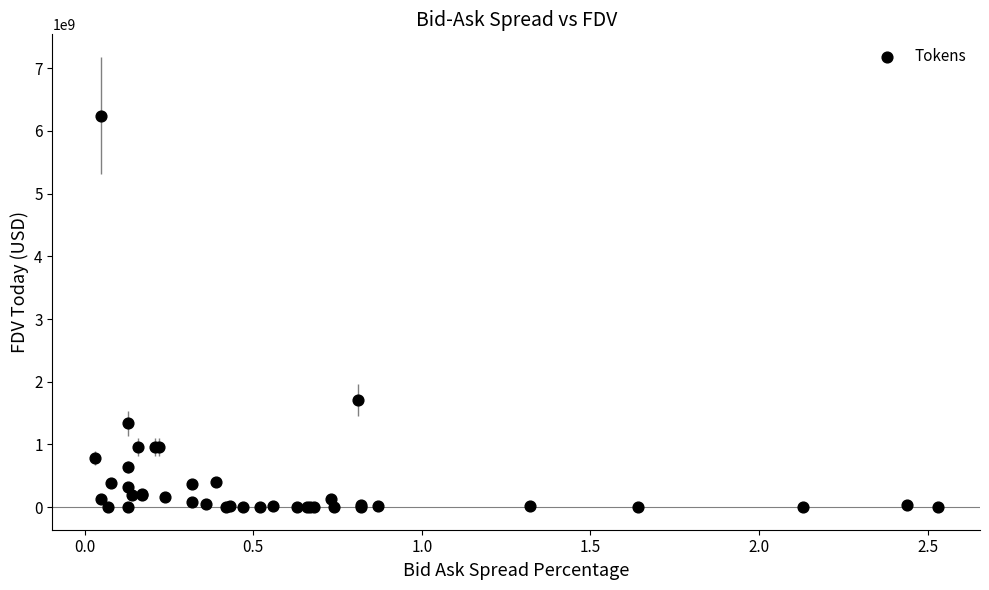

What Y value in the scatter plot is closest to 3121413880?

1714110398